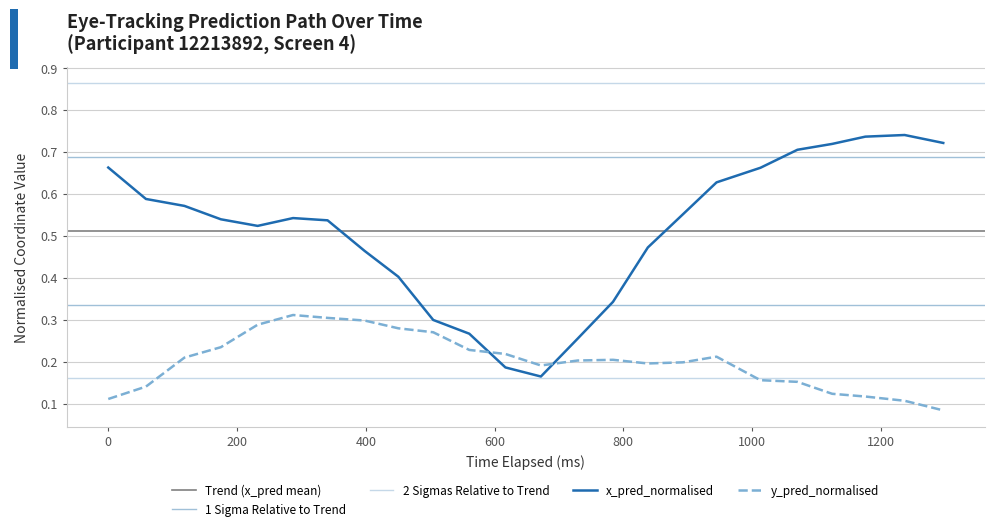

What is the difference between the second highest and second lowest values in the x_pred_normalised series?

0.5